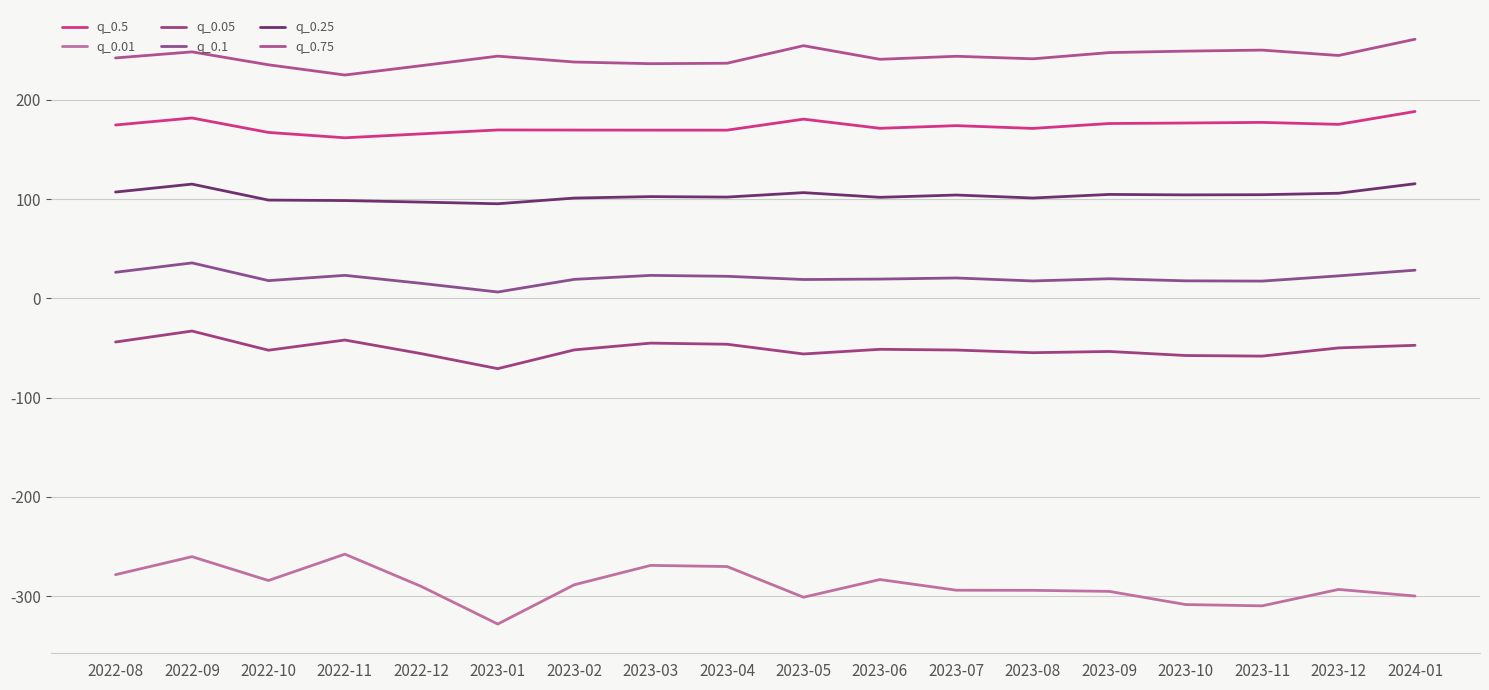

How many lines are shown in the chart?

6